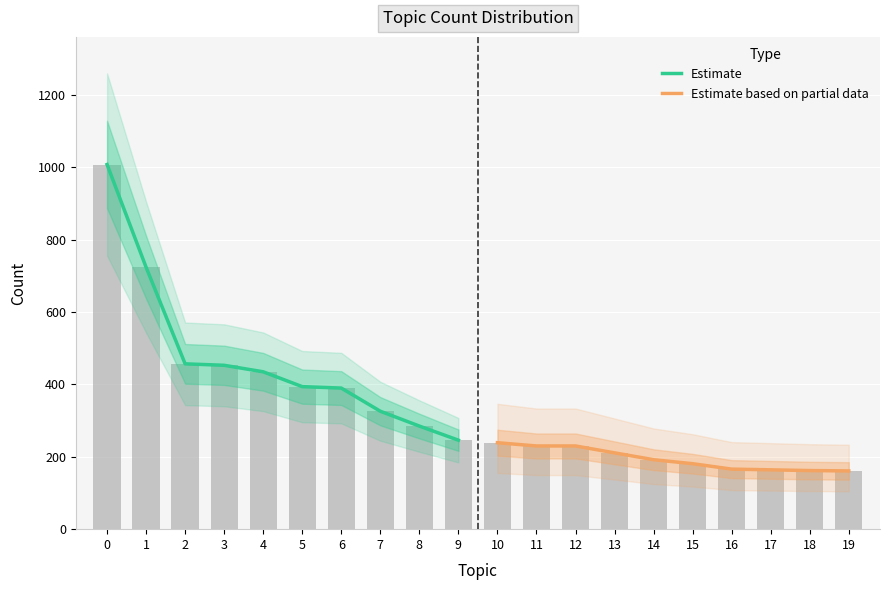

Rank the series by their average value, from highest to lowest.

Estimate, Estimate based on partial data